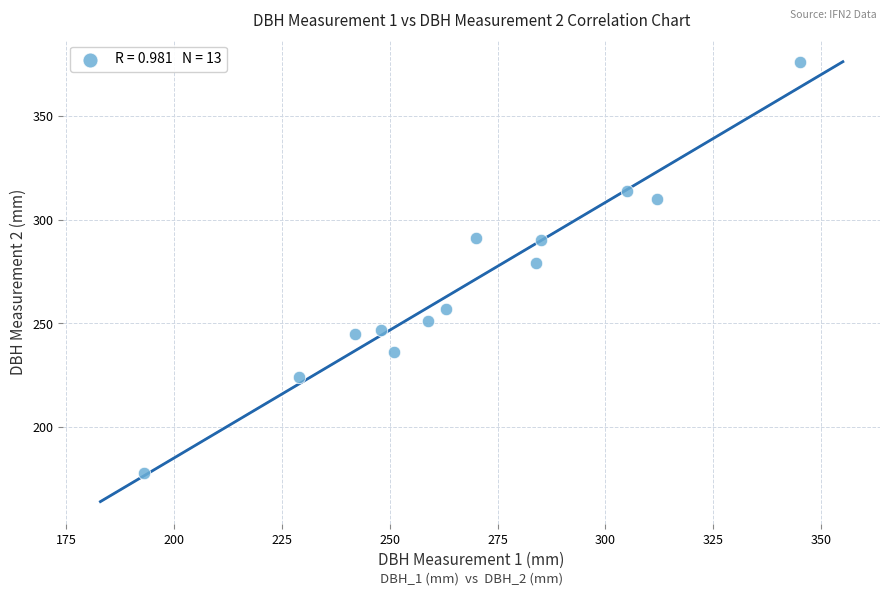

What is the range of X values (max minus min)?

152